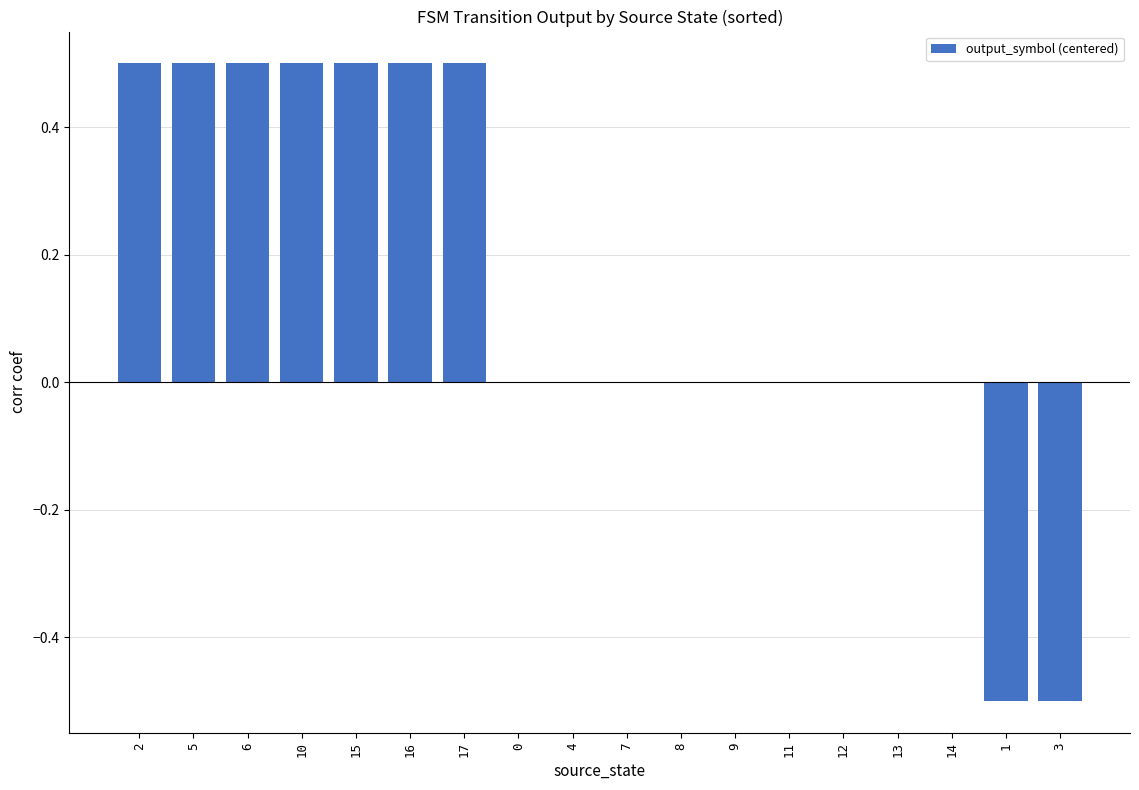

What is the maximum value shown in the chart?

0.5